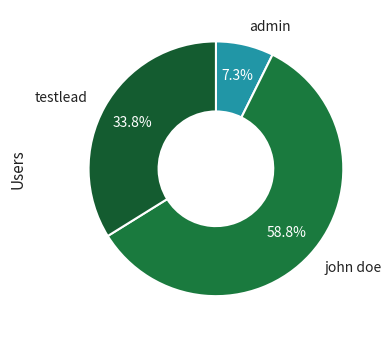

To the nearest percent, what percentage of the pie is testlead?

34%